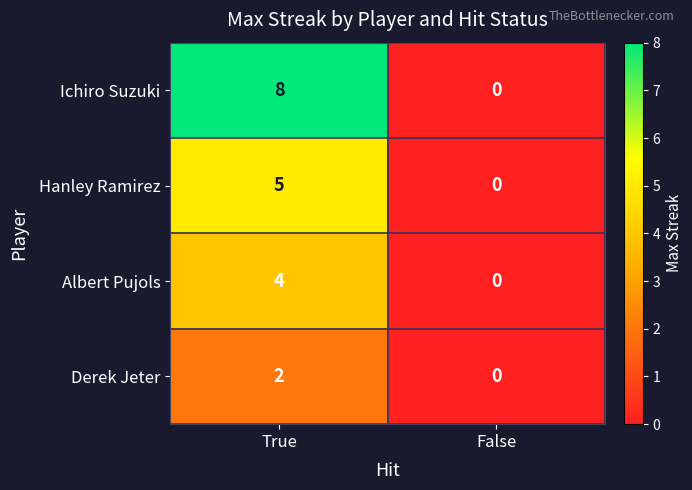

How many categories are shown in the chart?

2